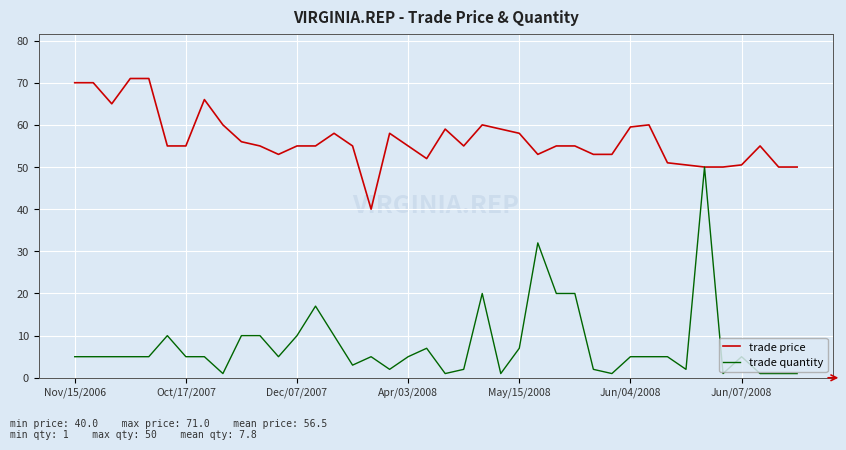

What is the difference between the maximum and minimum values in the trade price series?

31.0